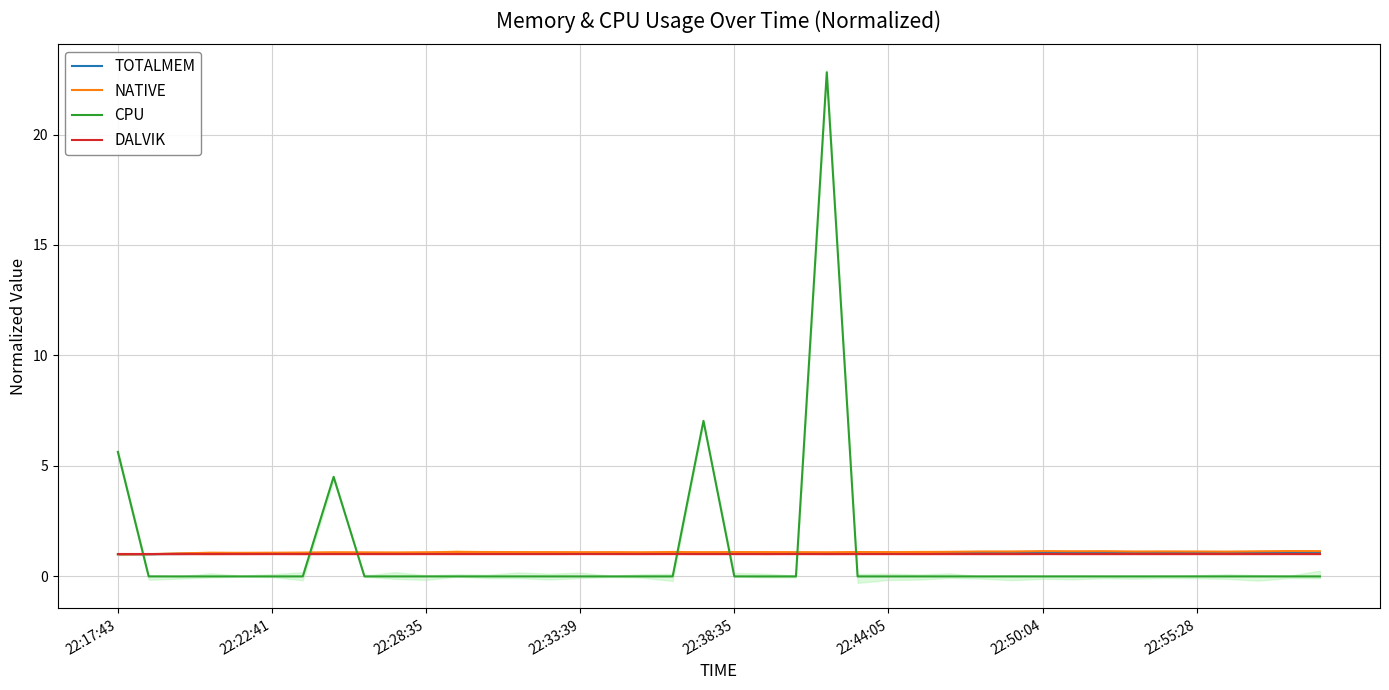

List the series in order of their peak value, highest first.

CPU, NATIVE, TOTALMEM, DALVIK